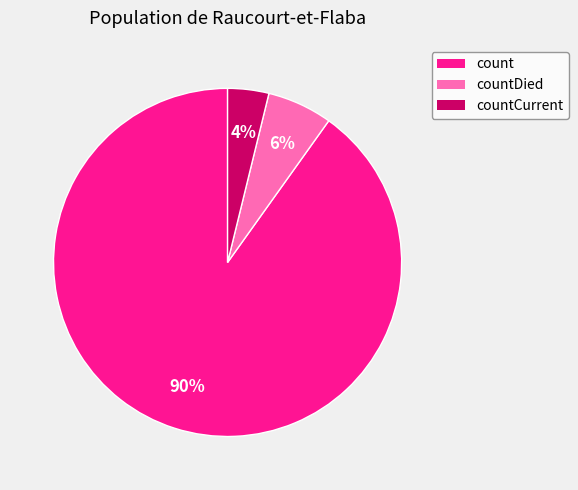

Is the sum of countDied and countCurrent greater than half?

No